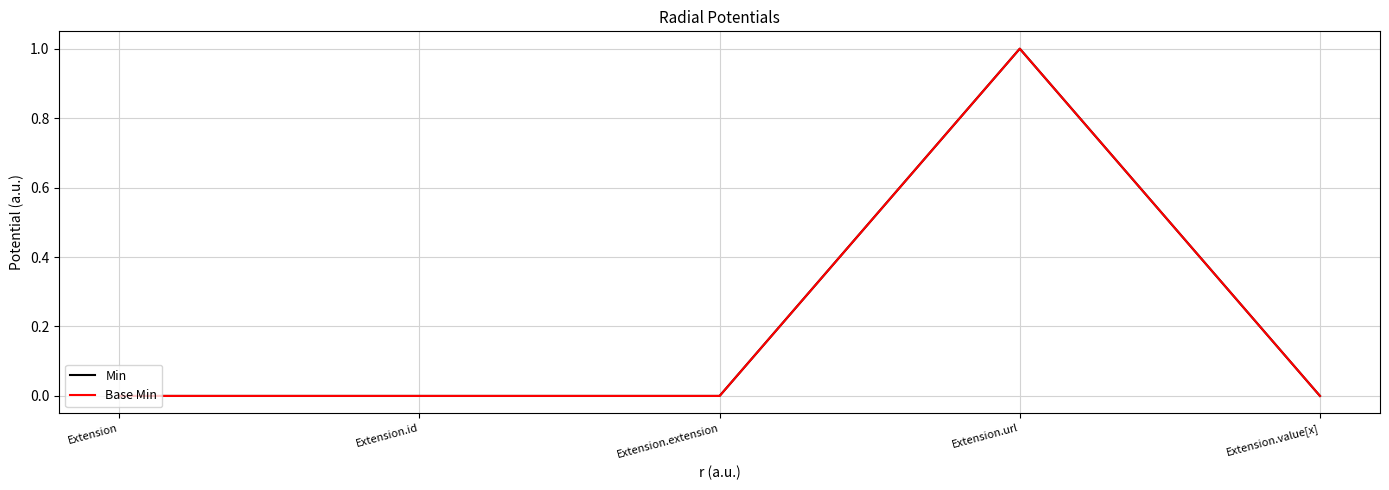

At how many categories does at least one series exceed 0?

1